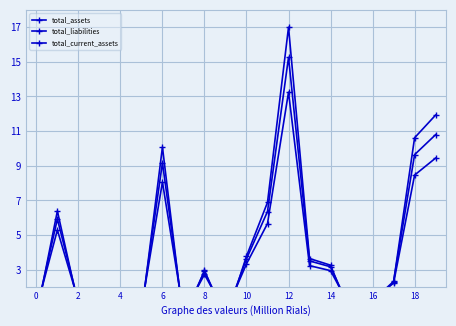

The value of total_current_assets at 0 is 0.4. True or false?

False